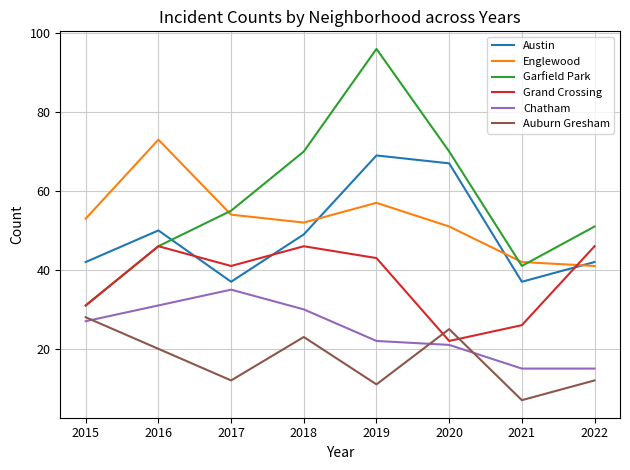

How many lines are shown in the chart?

6